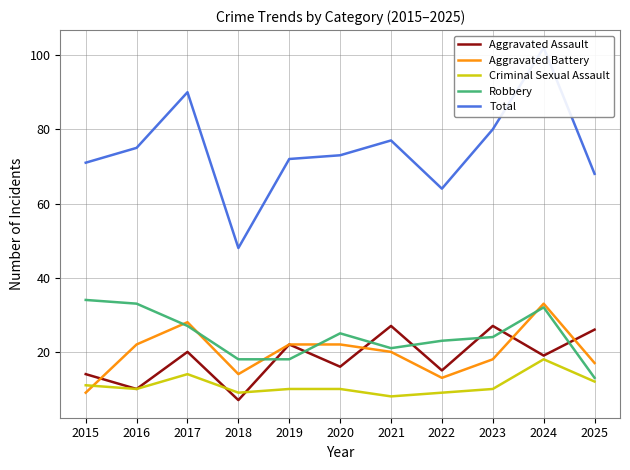

Is the value of Robbery at 2019 greater than the value of Total at 2019?

No